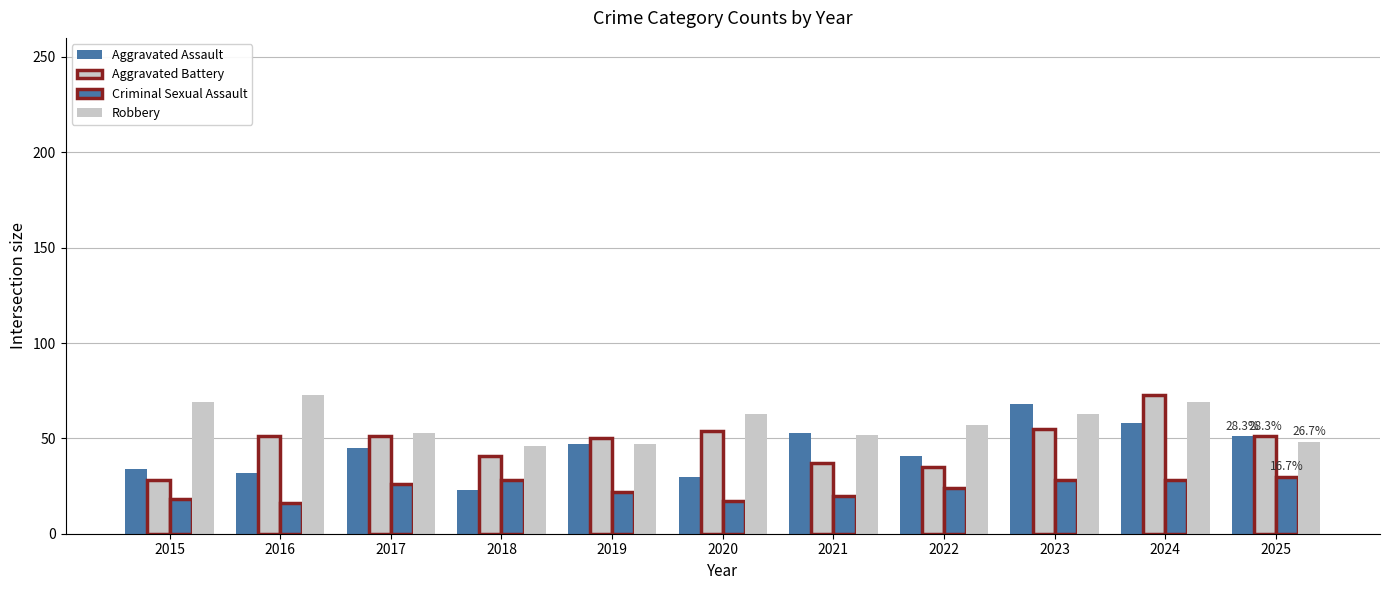

What is the value of the Aggravated Battery bar at the 1st from the left?

28